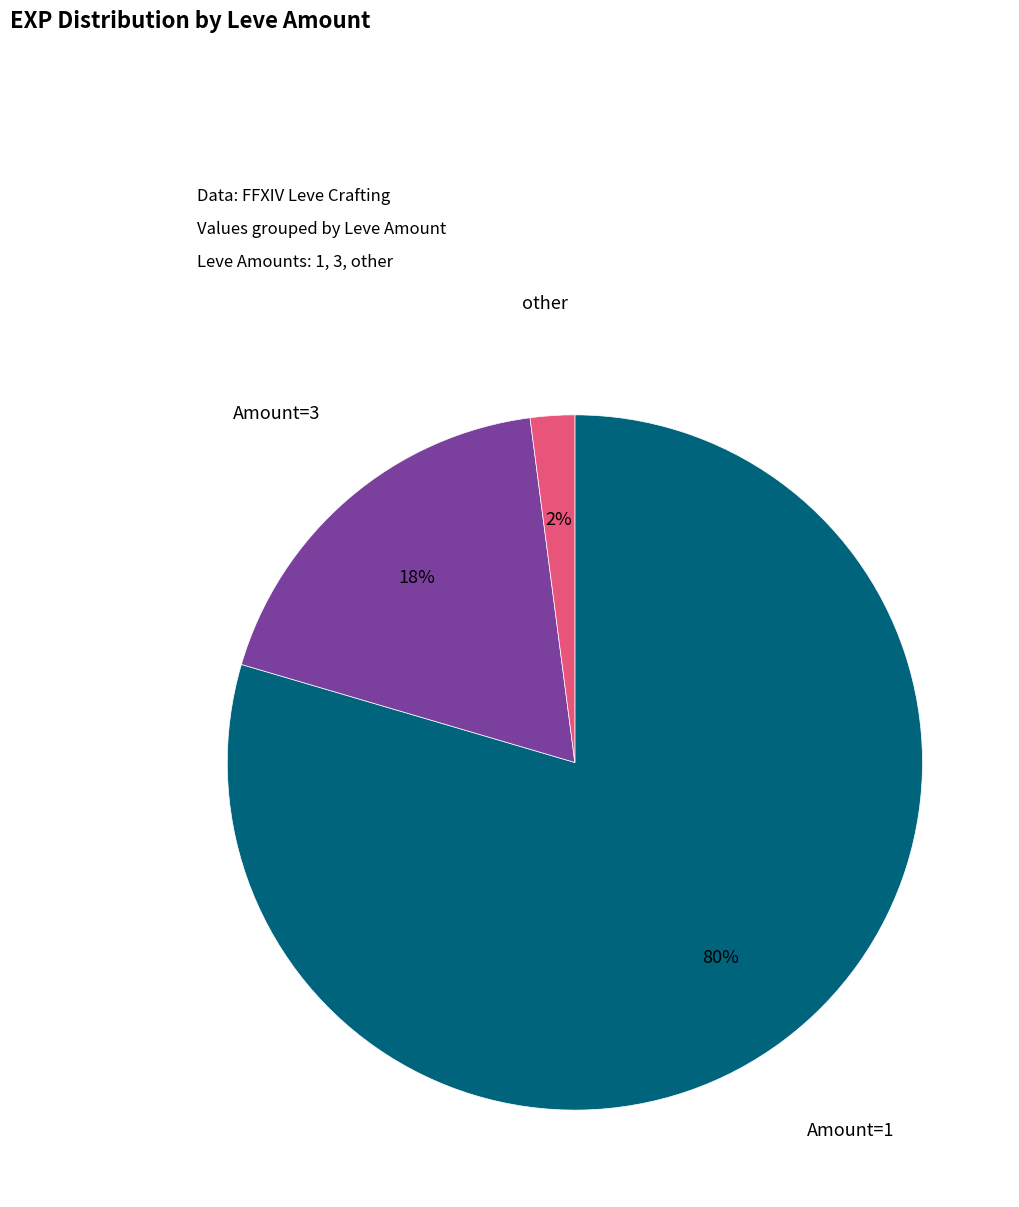

How many slices are in this pie chart?

3